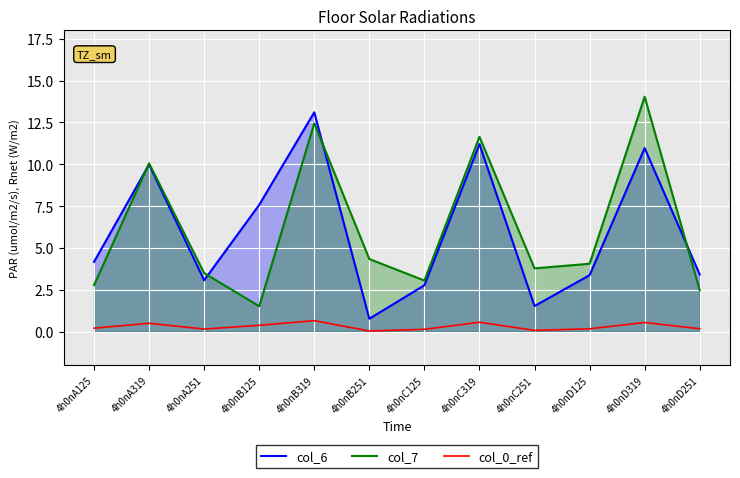

True or false: col_0_ref has more than 2 points higher than both neighbors.

True